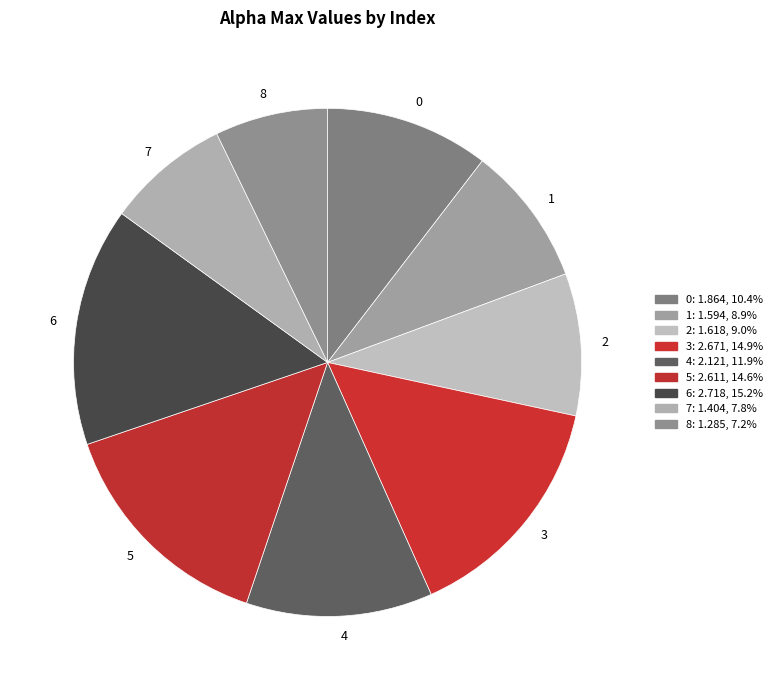

What is the smallest slice in the pie chart?

8